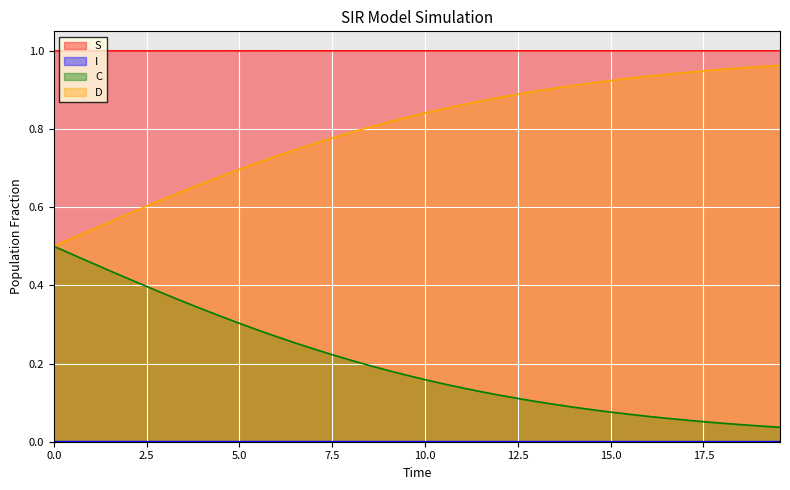

List the series in order of their overall mean, lowest first.

I, C, D, S